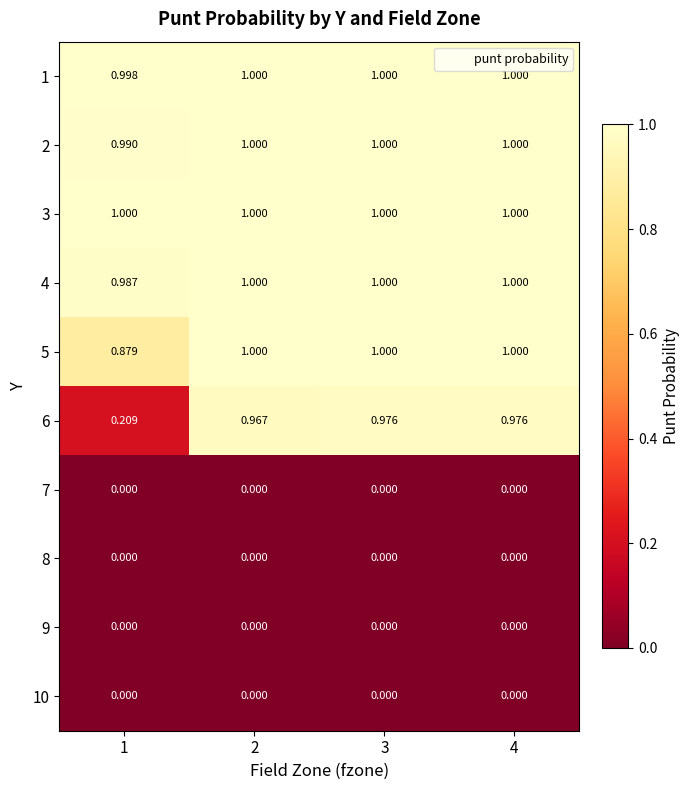

Which has a higher value, 1 or 4?

4